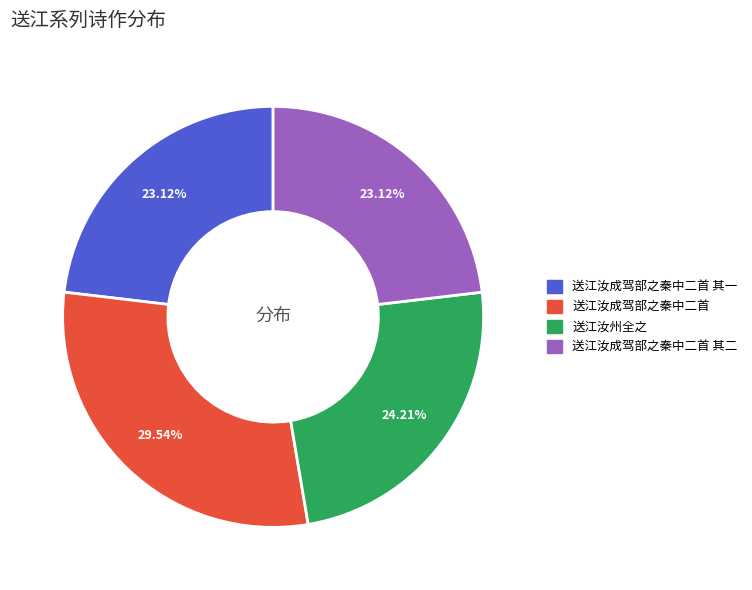

Does any single category account for the majority?

No